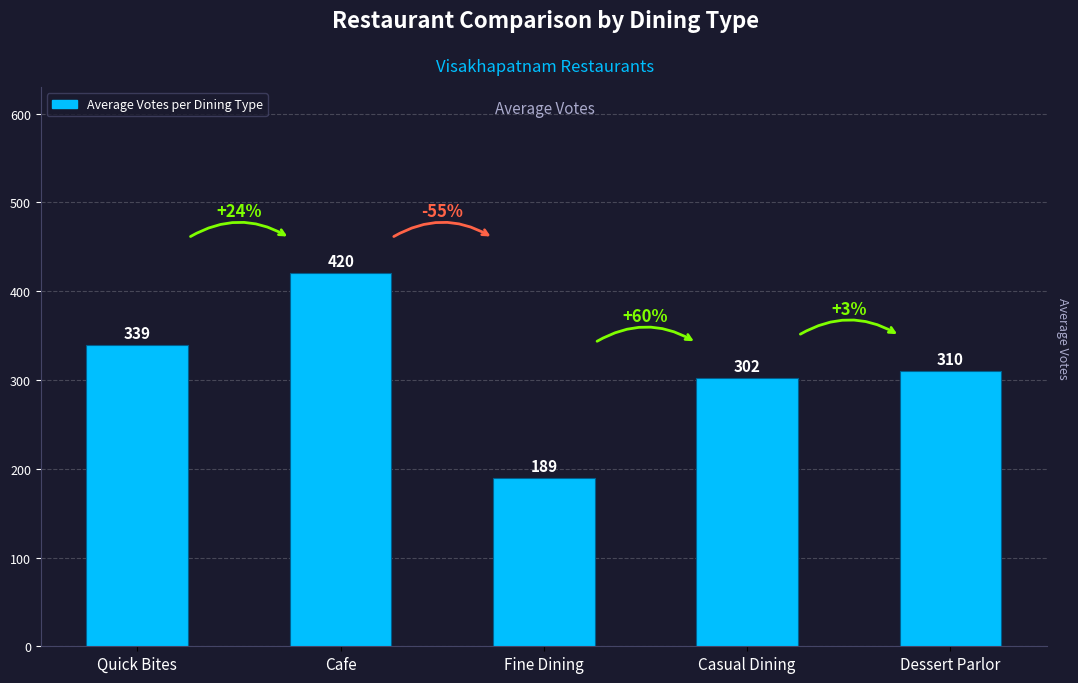

What is the sum of the values at Casual Dining and Fine Dining?

491